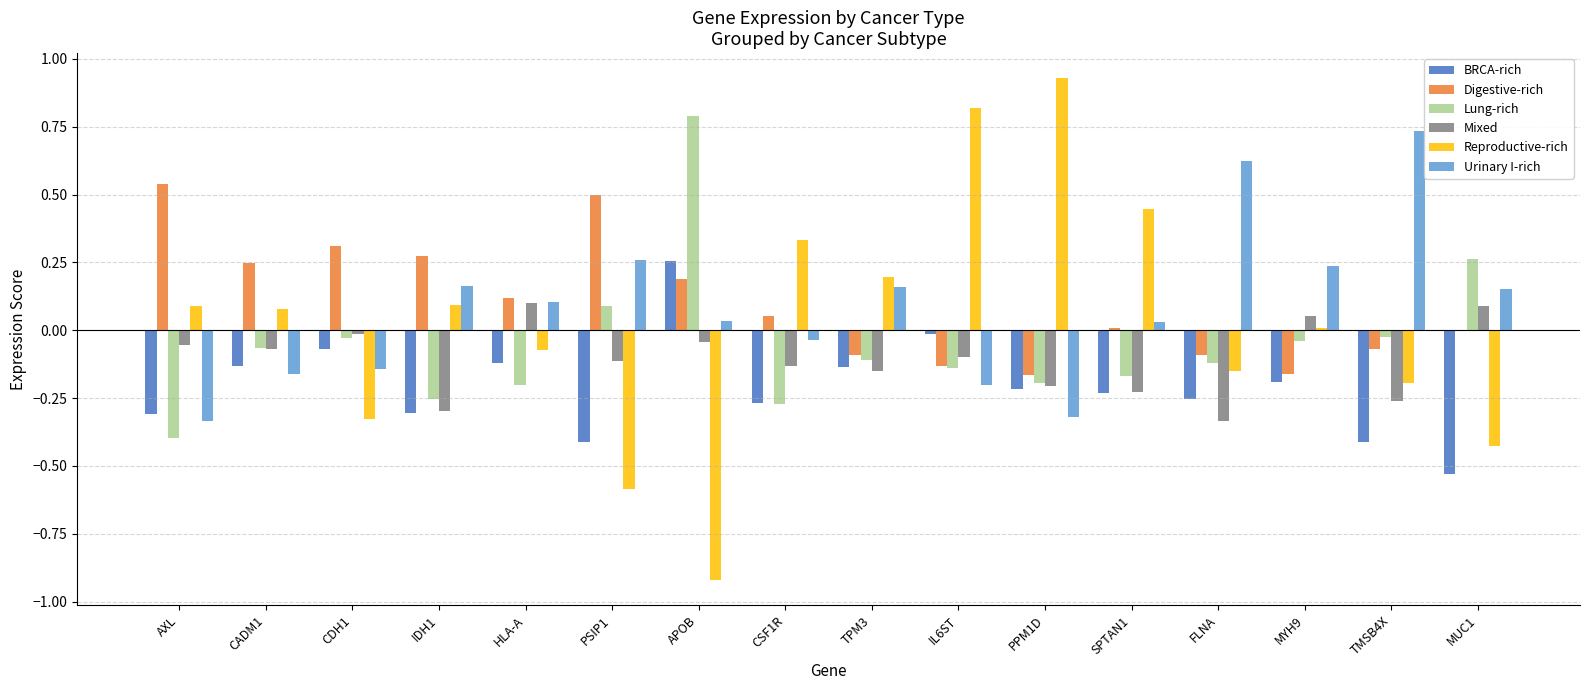

The value of Lung-rich at CSF1R is -0.5. True or false?

False